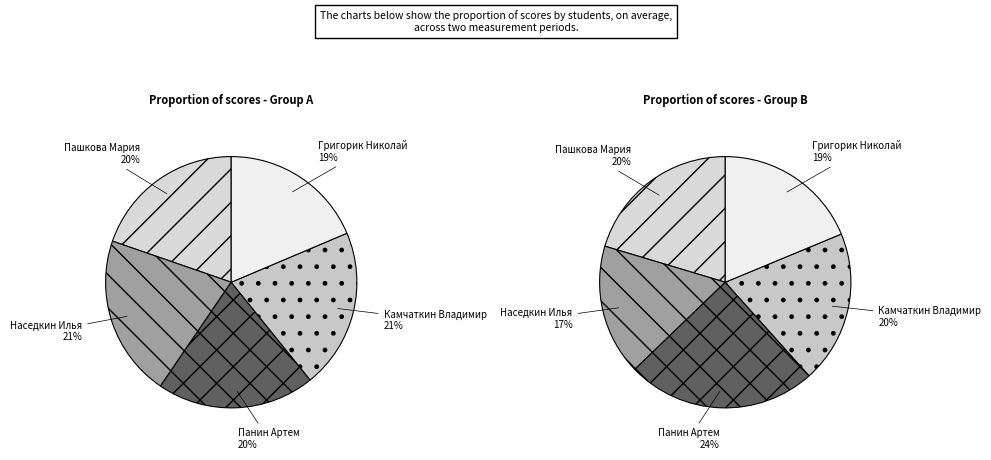

Is Наседкин Илья the majority of the pie?

No